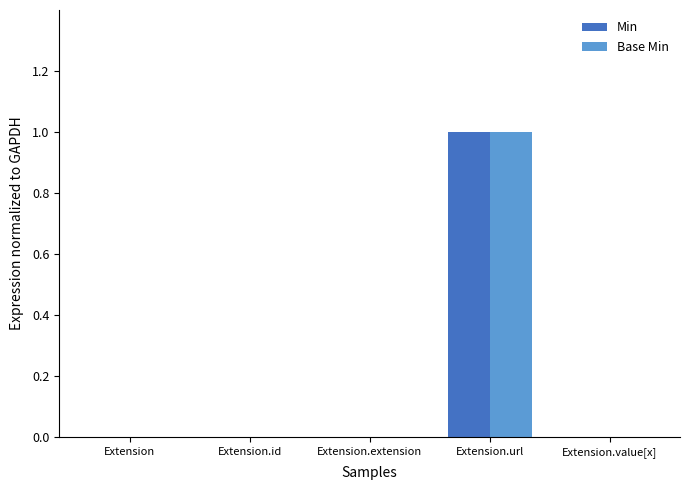

Is it true that Min equals 0 at Extension.value[x]?

True